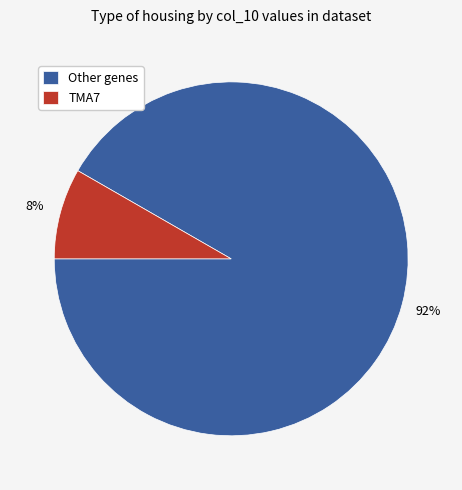

Which has a higher value, TMA7 or Other genes?

Other genes